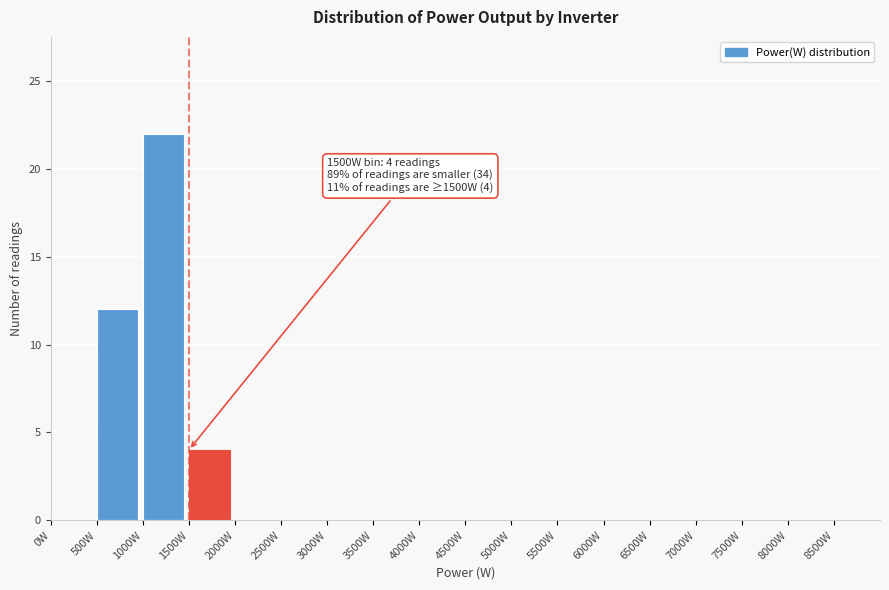

Which range on the x-axis has the tallest bar?

1000 to 1500